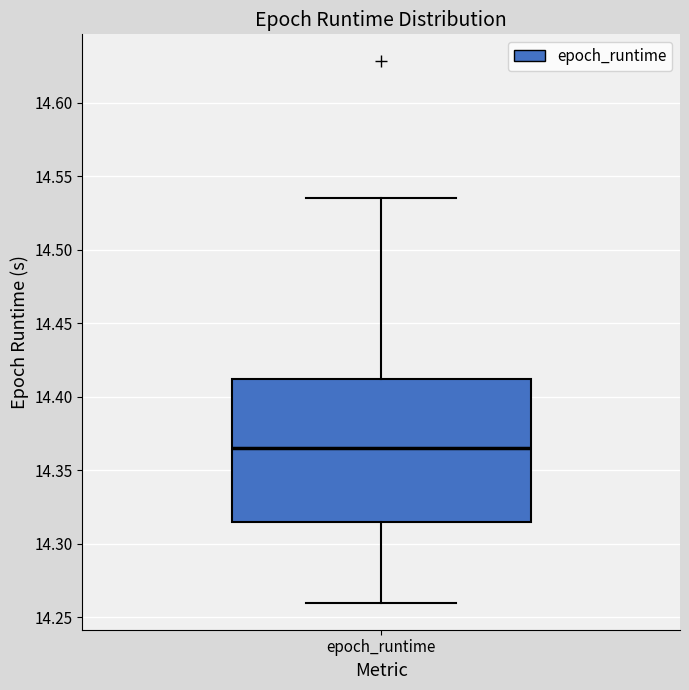

Where does the upper whisker of the box for epoch_runtime end on the y-axis? The values are not printed on the chart, so give them approximately, as read against the axis.

14.535